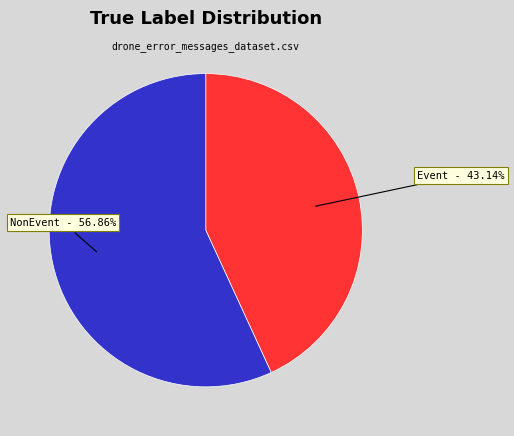

Which has a higher value, Event or NonEvent?

NonEvent